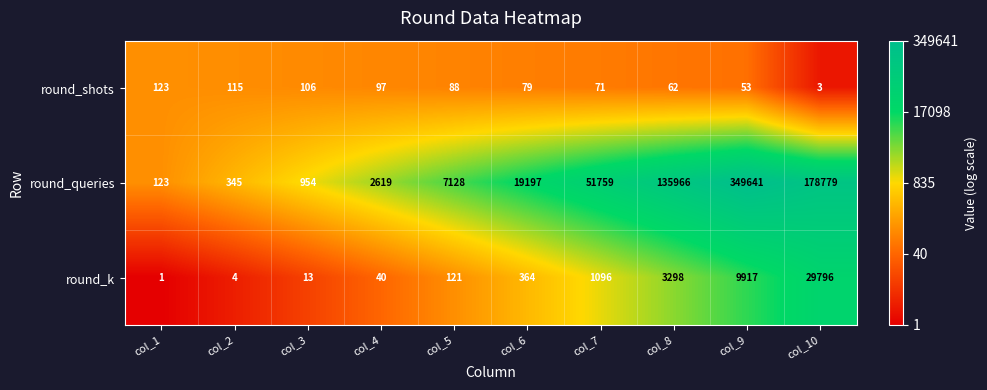

The round_queries series shows 135966 at col_8. True or false?

True